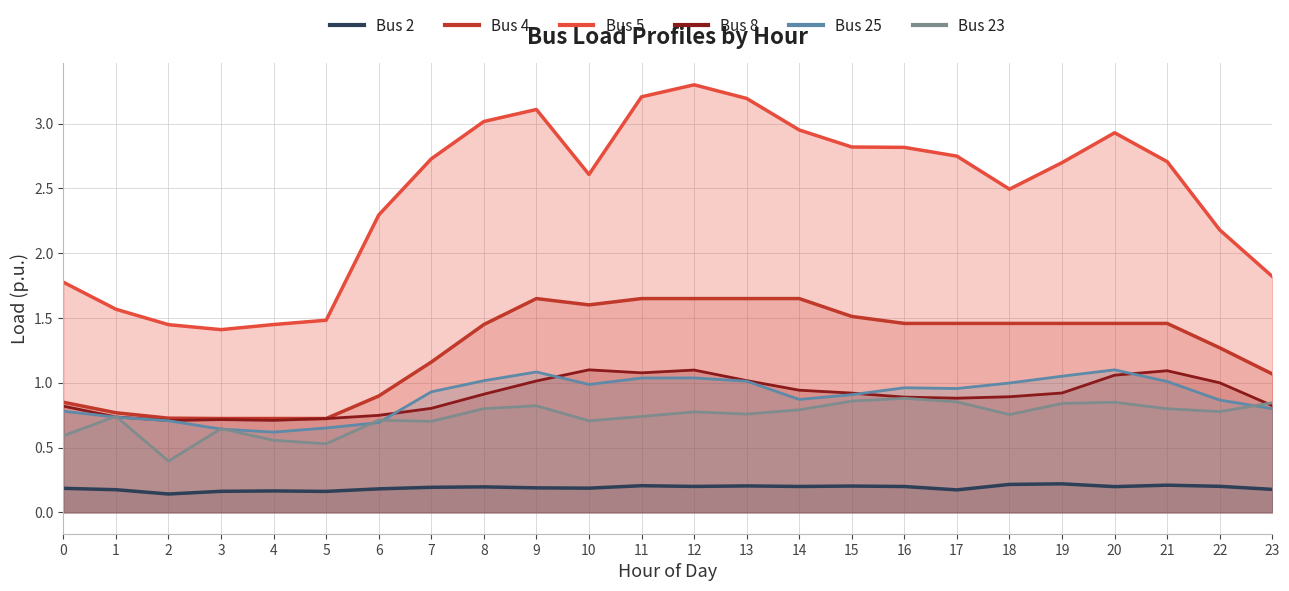

Does the chart display data point markers on the line(s)?

No